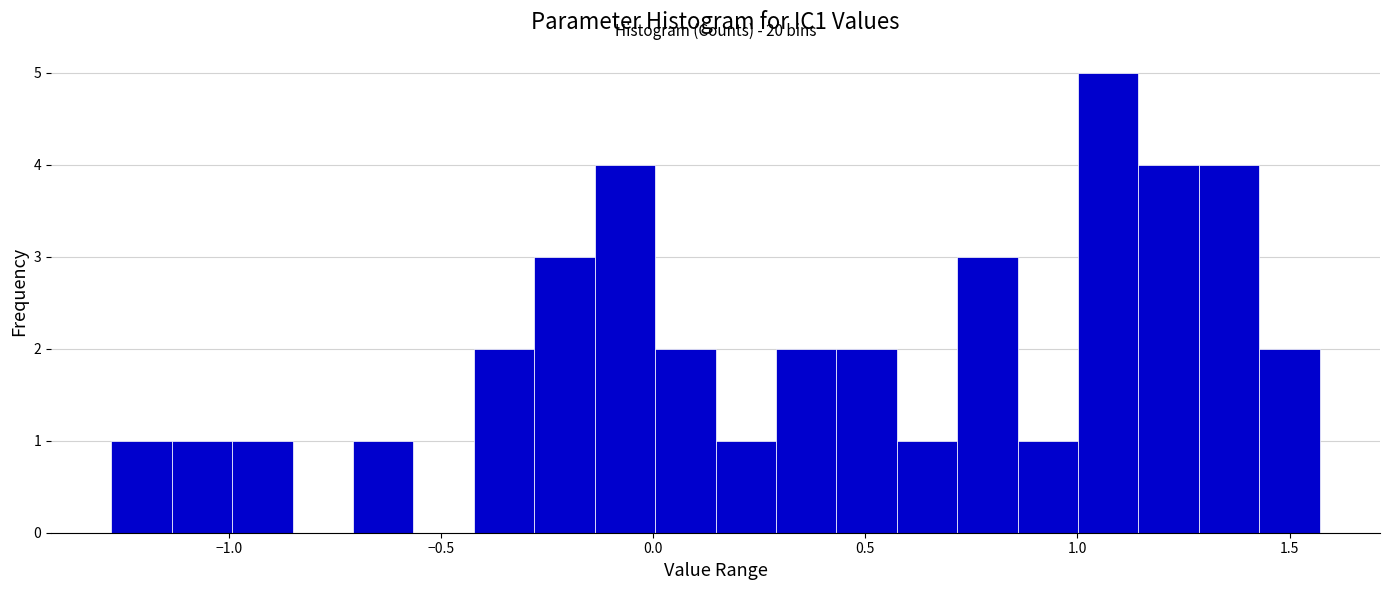

Around what value on the x-axis is the tallest bar? Give the approximate position of its centre, as read against the axis.

1.05